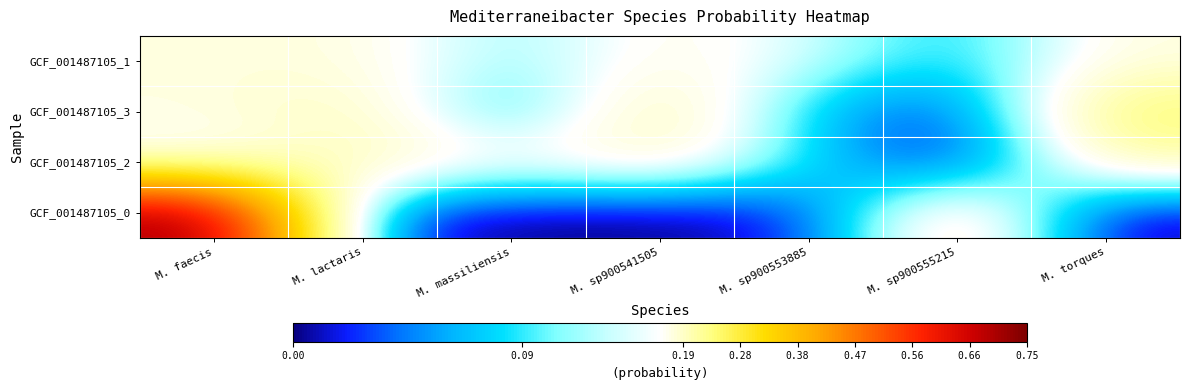

Reading left to right, what are all the values shown in this chart?

GCF_001487105_1: M. faecis=0.2	M. lactaris=0.2	M. massiliensis=0.1	M. sp900541505=0.2	M. sp900553885=0.1	M. sp900555215=0.1	M. torques=0.2
GCF_001487105_3: M. faecis=0.2	M. lactaris=0.2	M. massiliensis=0.1	M. sp900541505=0.2	M. sp900553885=0.1	M. sp900555215=0.0	M. torques=0.3
GCF_001487105_2: M. faecis=0.1	M. lactaris=0.2	M. massiliensis=0.2	M. sp900541505=0.2	M. sp900553885=0.1	M. sp900555215=0.0	M. torques=0.2
GCF_001487105_0: M. faecis=0.7	M. lactaris=0.0	M. massiliensis=0.0	M. sp900541505=0.0	M. sp900553885=0.0	M. sp900555215=0.2	M. torques=0.0